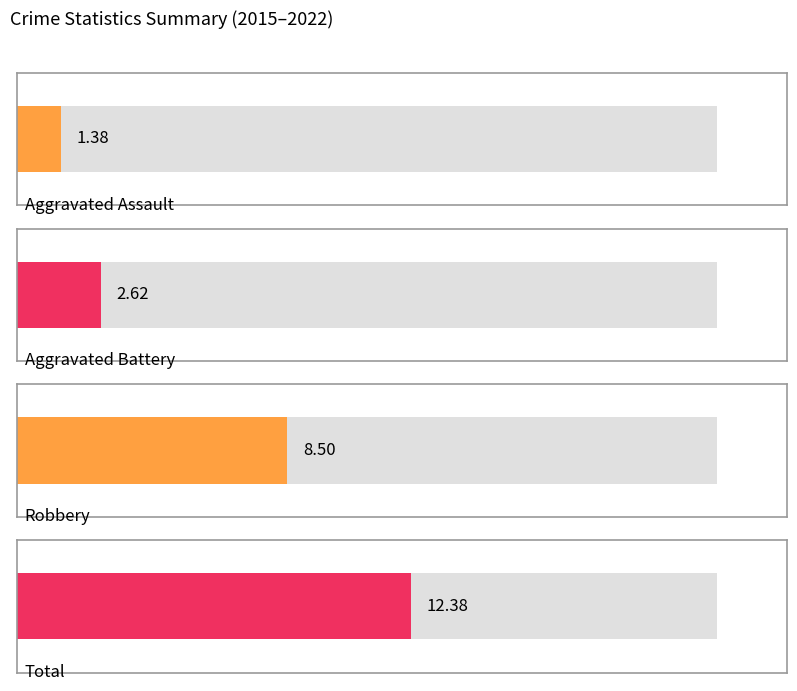

The Aggravated Assault series shows 1 at 2022. True or false?

True